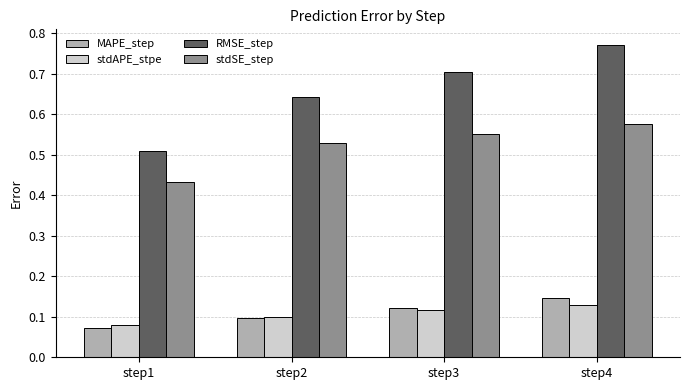

Is it true that RMSE_step equals 1.1 at step4?

False